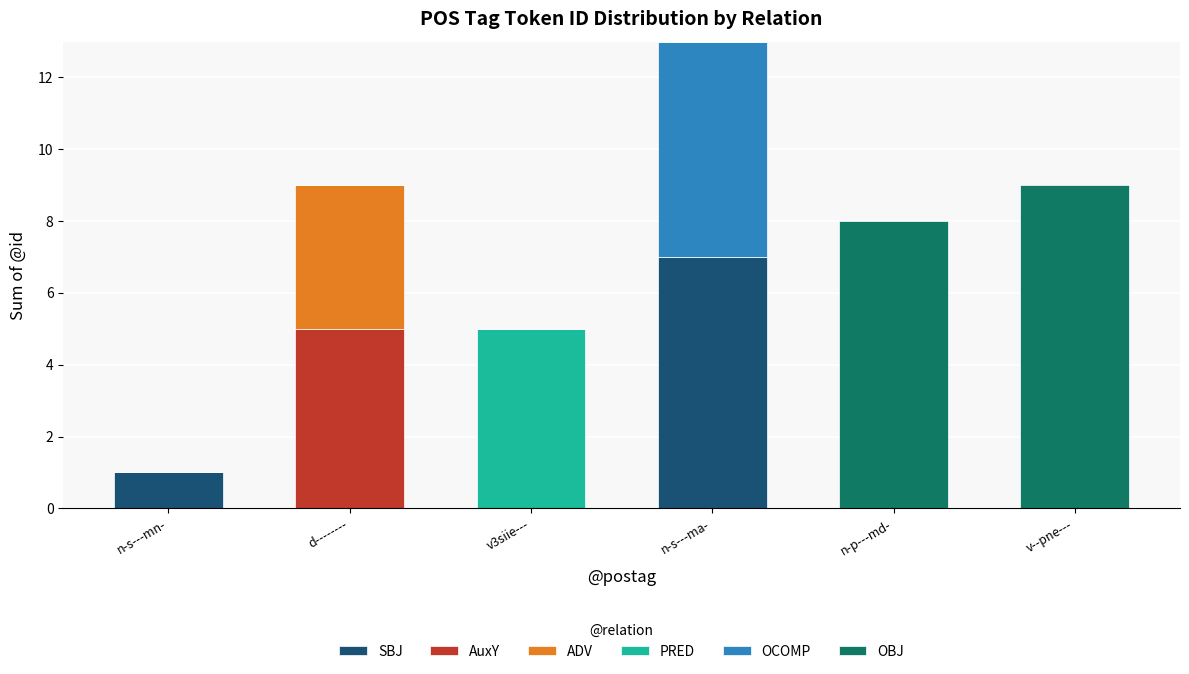

The SBJ series shows 0 at v3siie---. True or false?

True